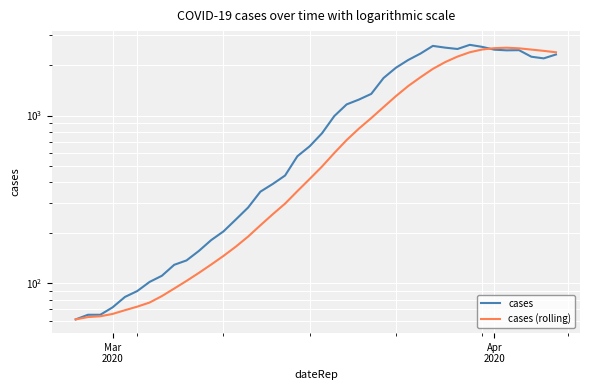

True or false: cases has a value of 893.0 at 37.

False